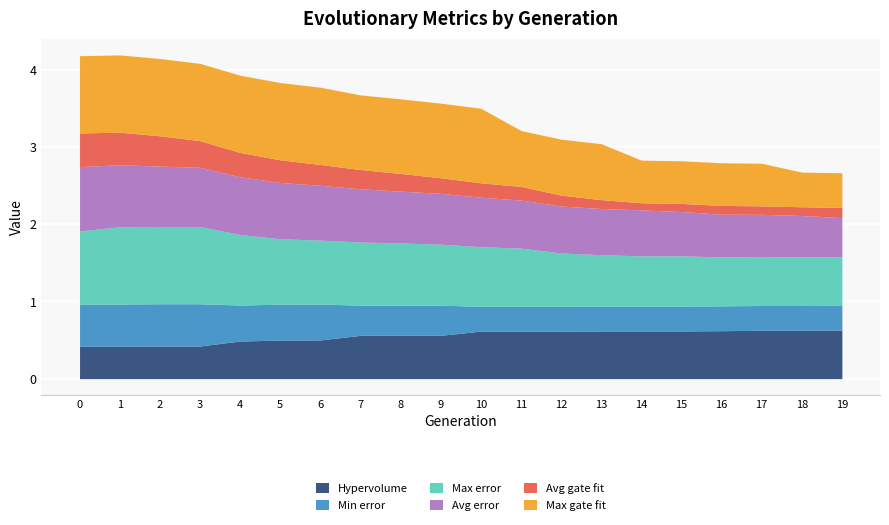

True or false: Max gate fit has more than 0 points higher than both neighbors.

False